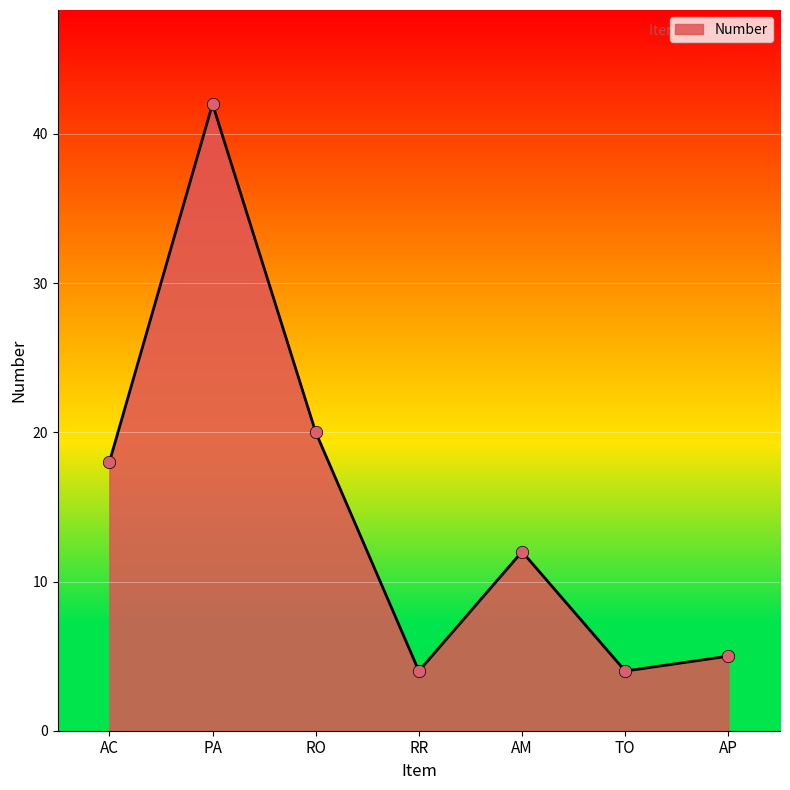

What is the change in value from AC to PA?

+24